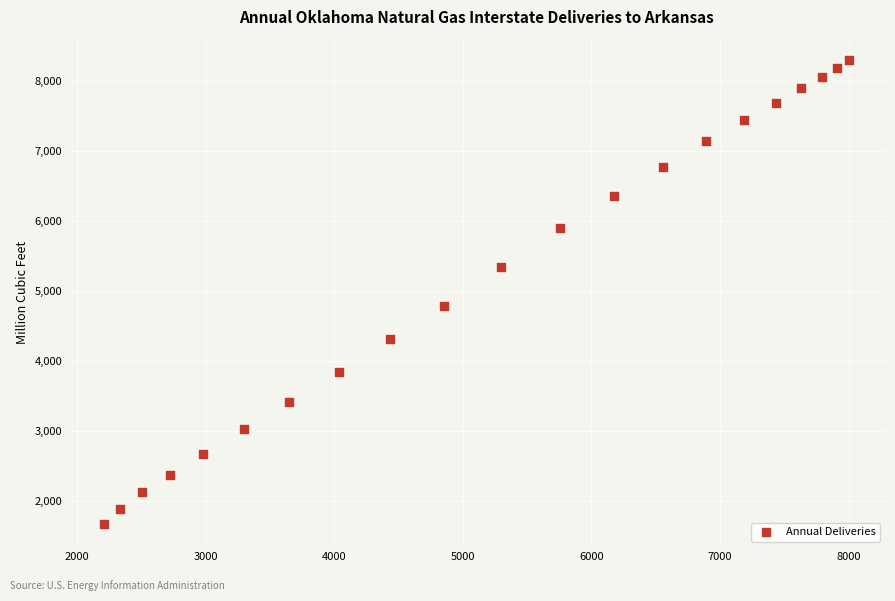

What is the range of Y values (max minus min)?

6624.0